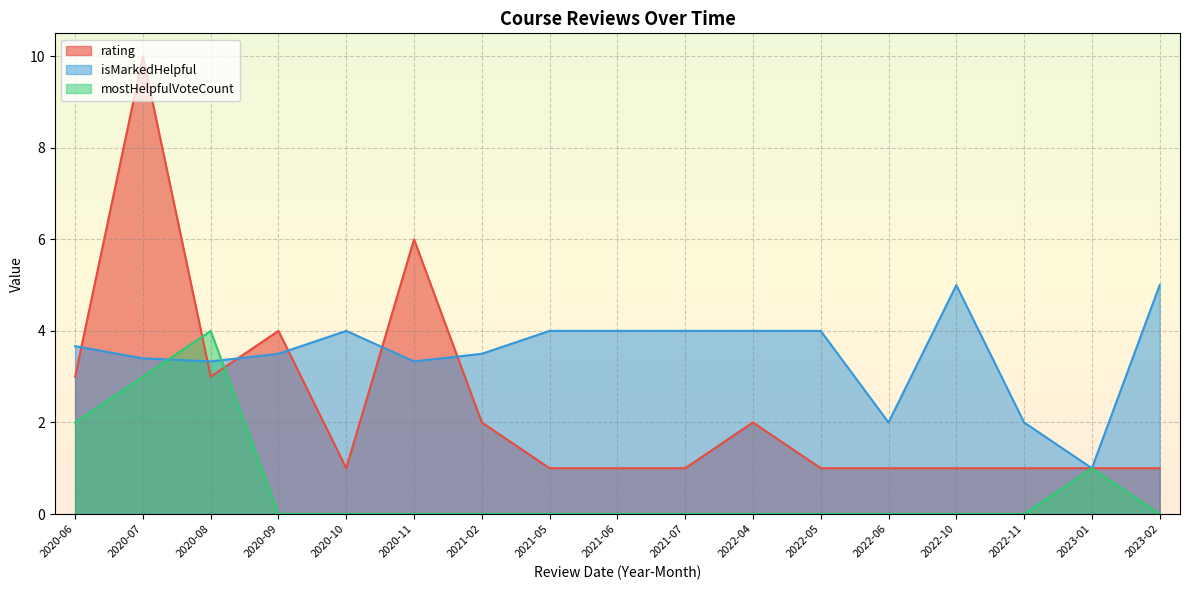

Does the chart display data point markers on the line(s)?

No